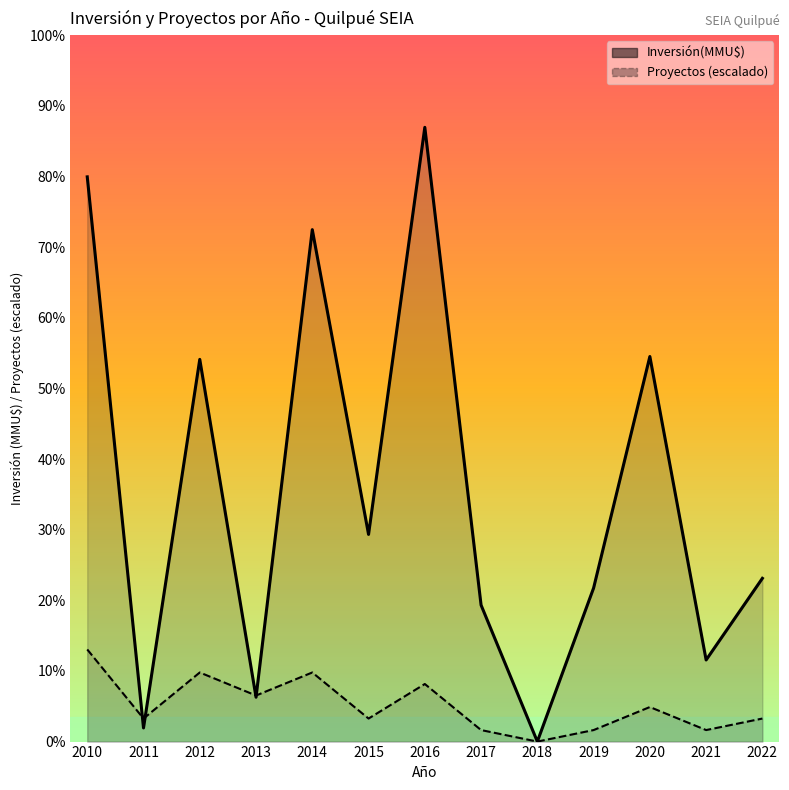

What is the difference between the Inversión(MMU$) values at 2022 and 2010?

11765.0